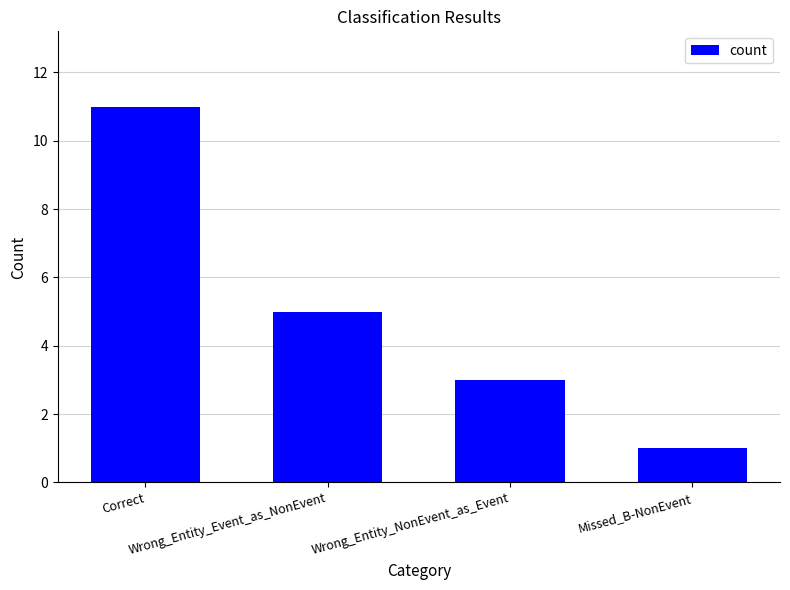

True or false: the data shows 3 at Wrong_Entity_NonEvent_as_Event.

True